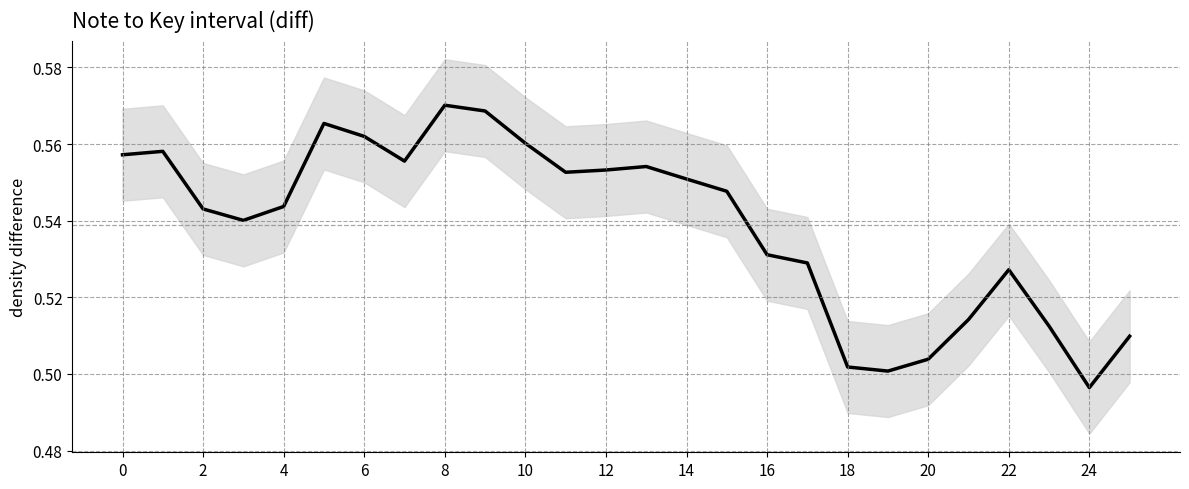

What is the maximum value shown in the chart?

0.6